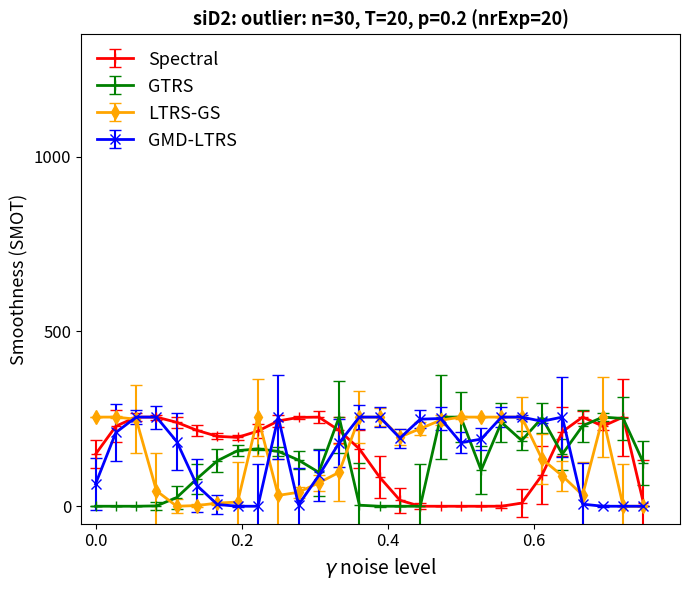

True or false: GMD-LTRS has more than 1 points higher than both neighbors.

True